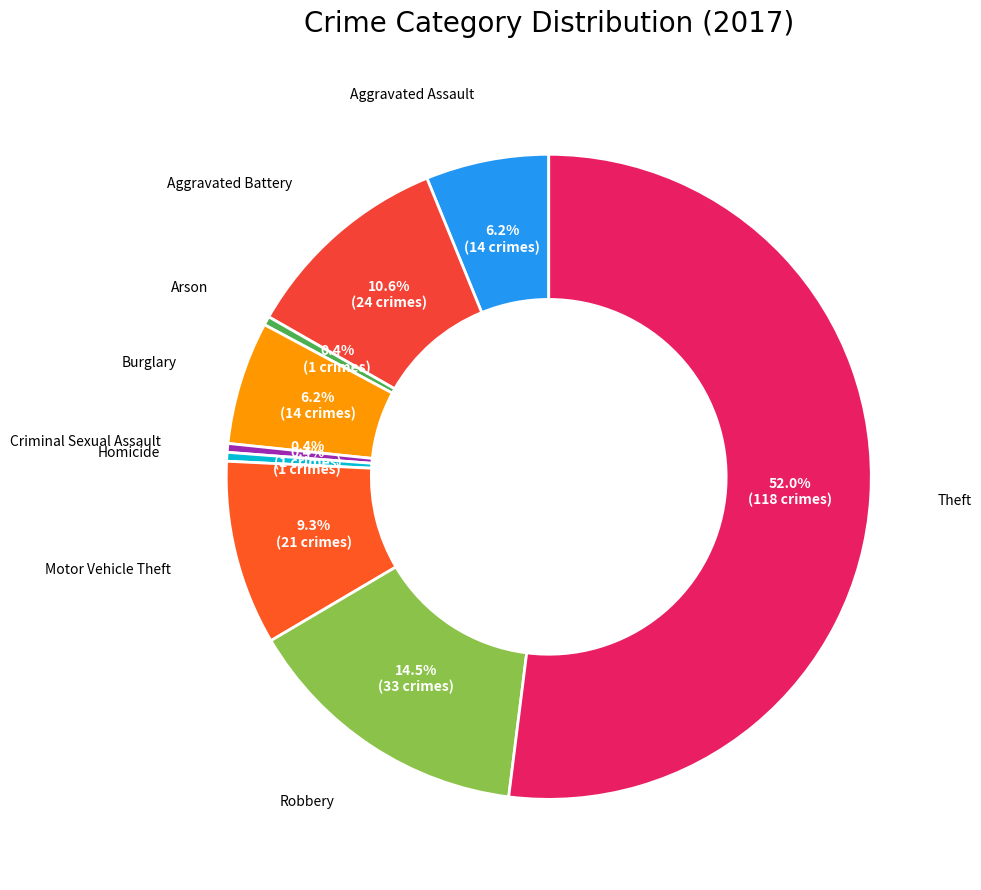

Between Aggravated Battery and Robbery, which is larger?

Robbery